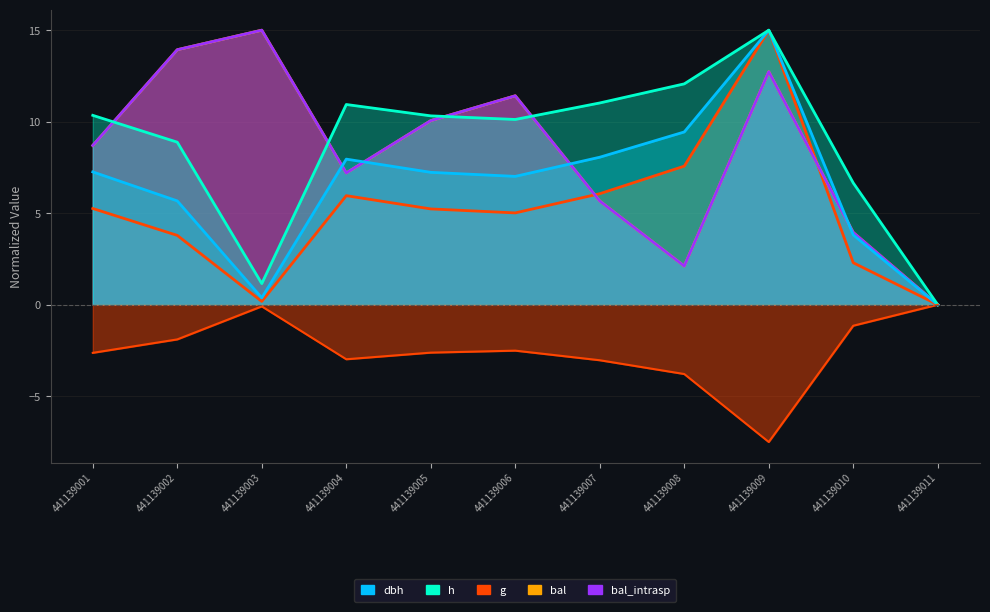

Which series has the largest range (max minus min)?

dbh